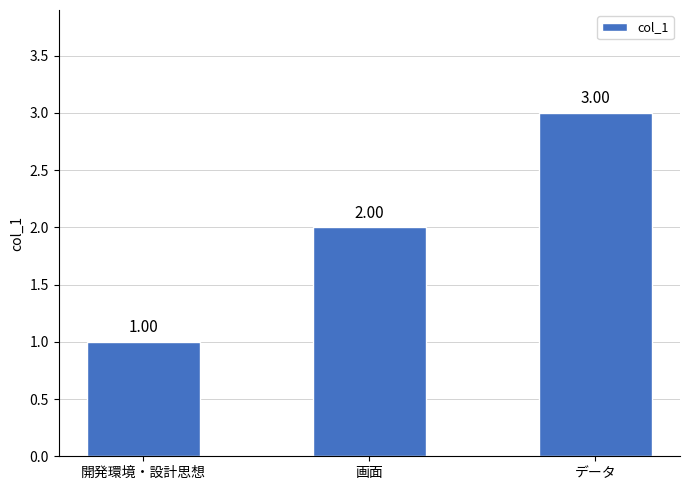

What is the approximate value at データ?

3